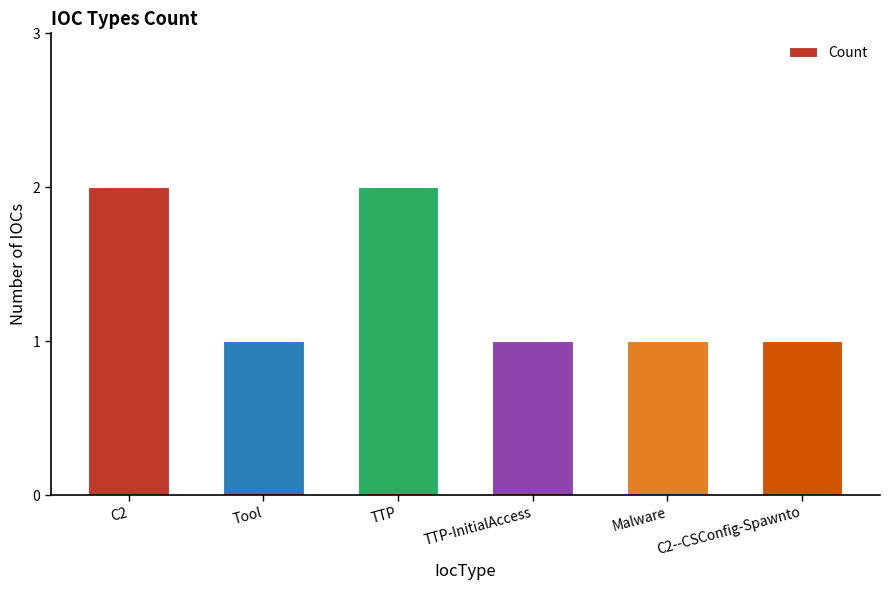

What is the label of the 3rd bar from the left?

TTP